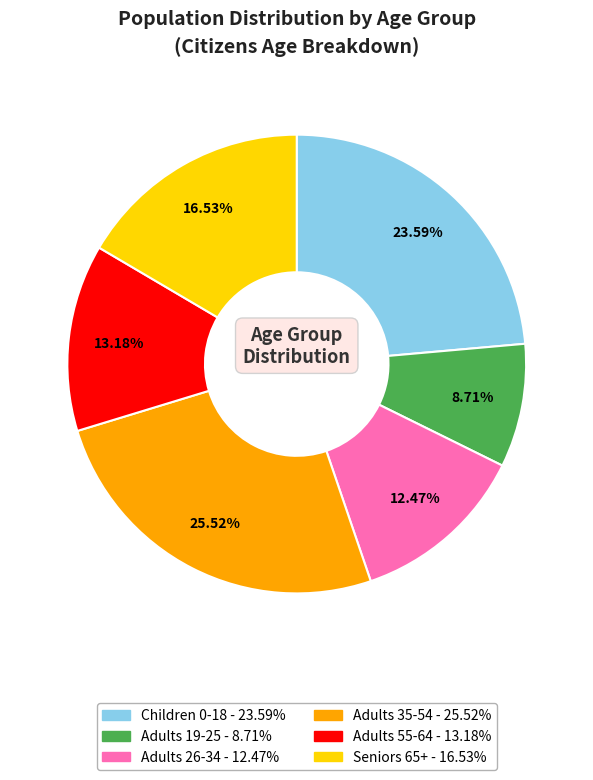

Which category has the biggest portion of the pie?

Adults 35-54